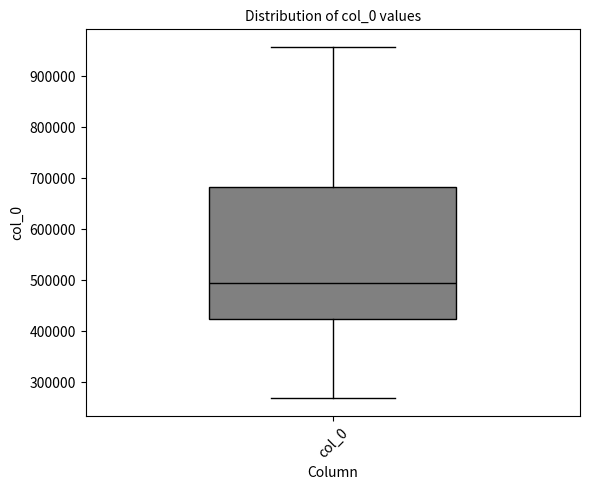

Where is the upper edge of the box for col_0 on the y-axis? The values are not printed on the chart, so give them approximately, as read against the axis.

680000